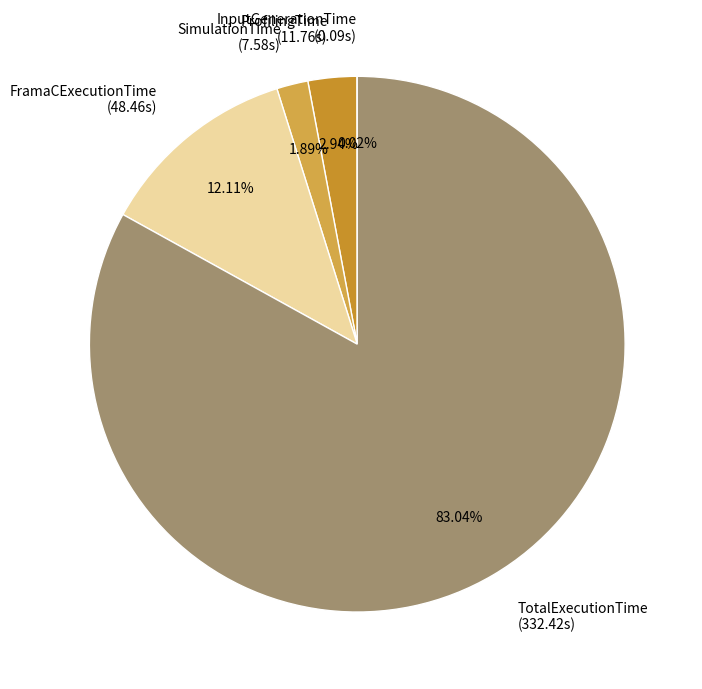

What percentage is the TotalExecutionTime slice, to the nearest percent?

83%